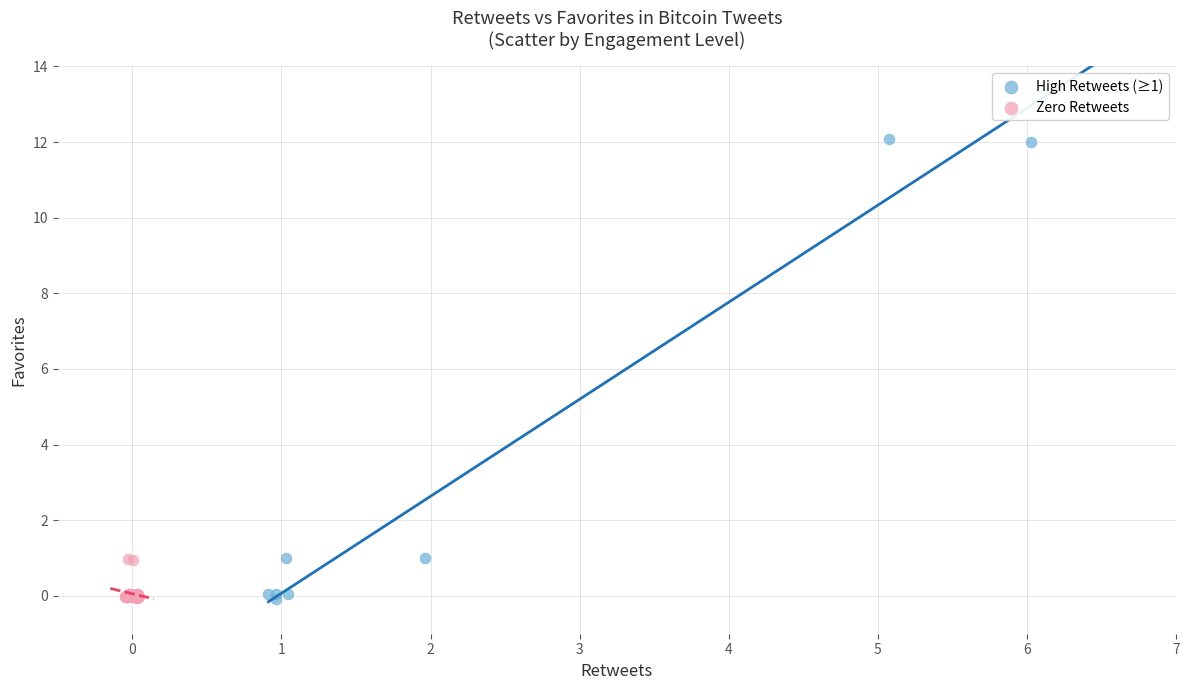

Which series reaches the maximum Y coordinate?

High Retweets (≥1)